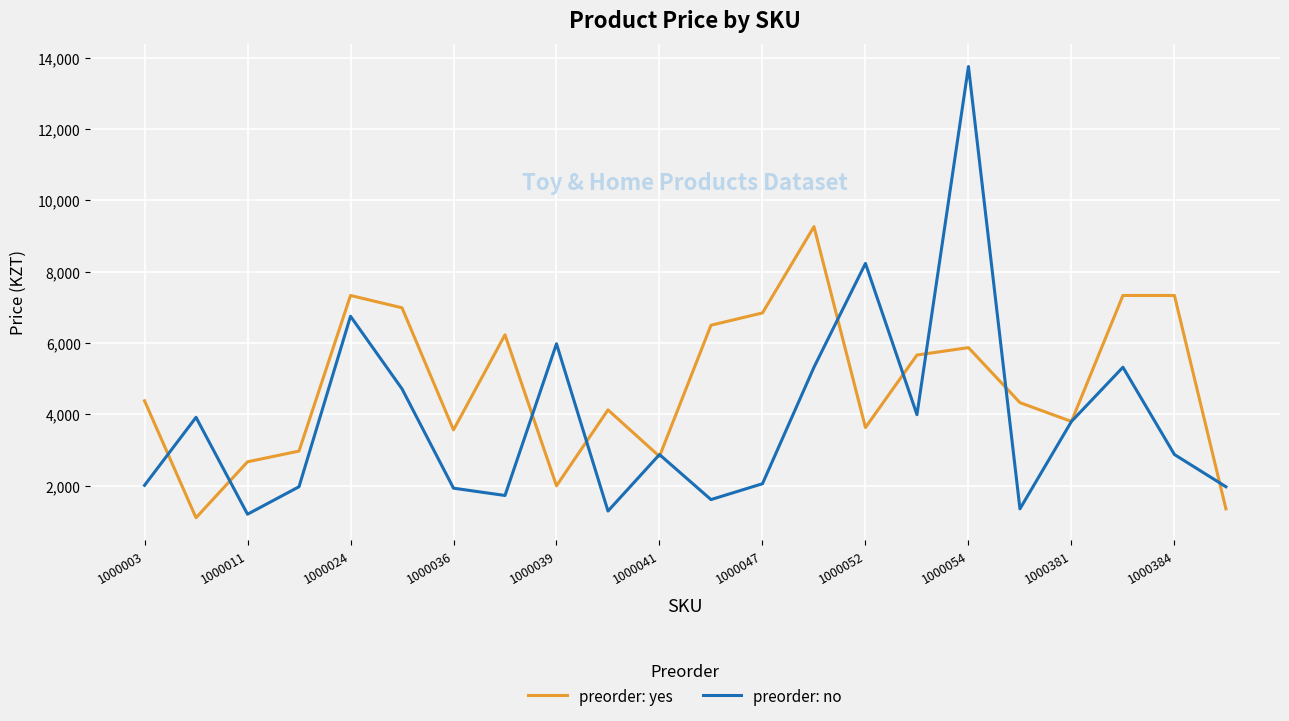

Rank the series by their maximum value, from highest to lowest.

preorder: no, preorder: yes